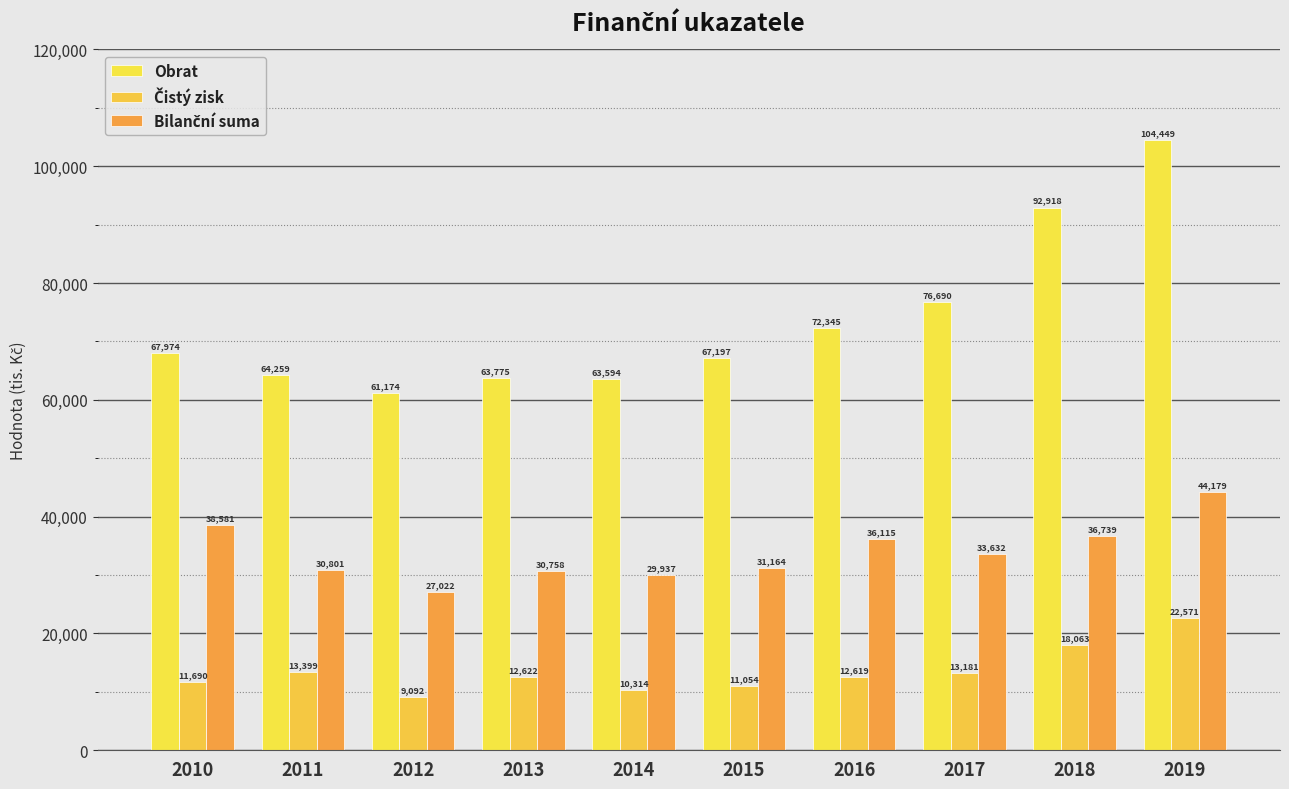

How many groups of bars are there?

10